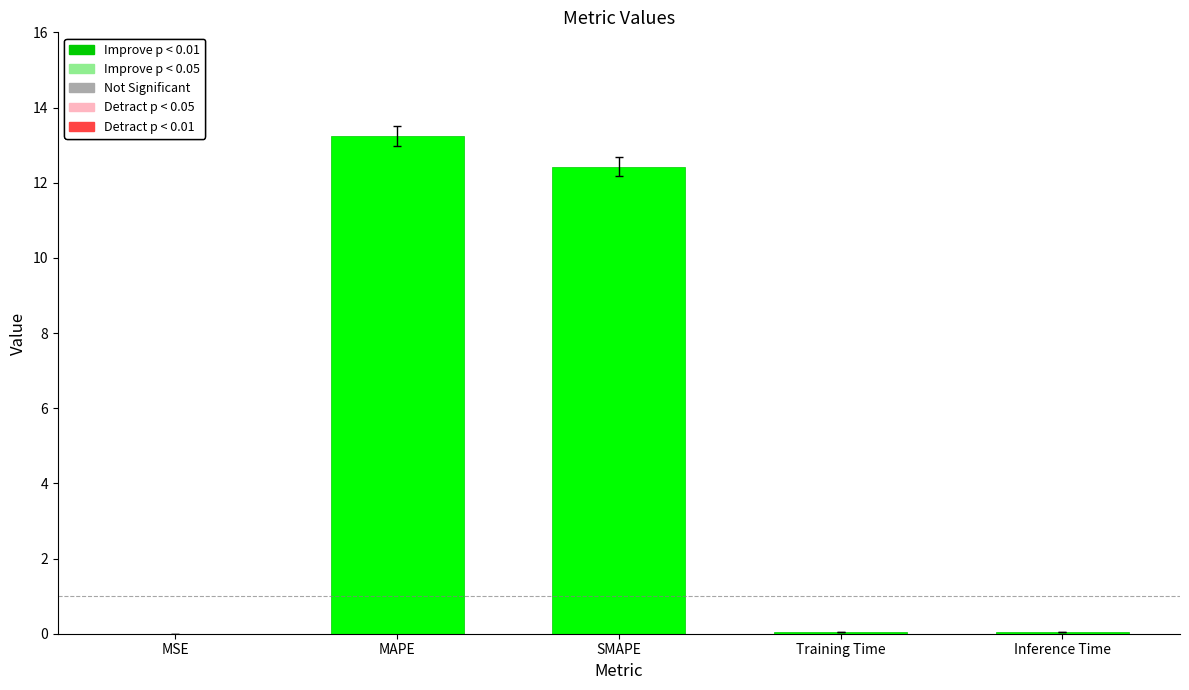

Read the value at SMAPE.

12.4